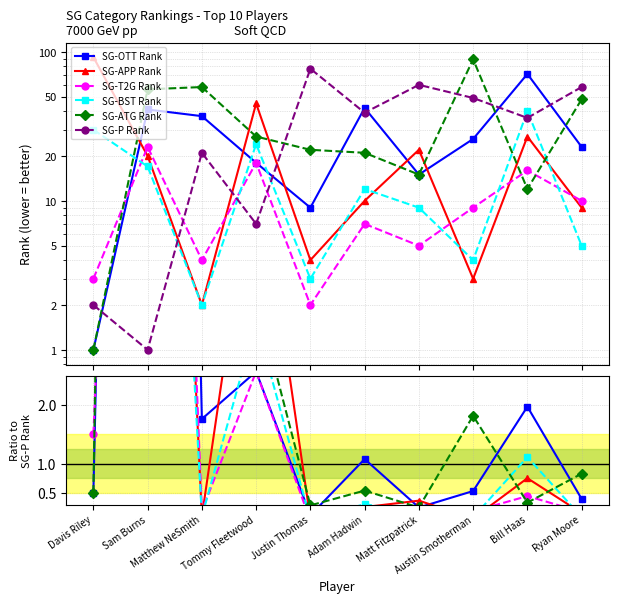

Is this an area chart (filled region under the line)?

No